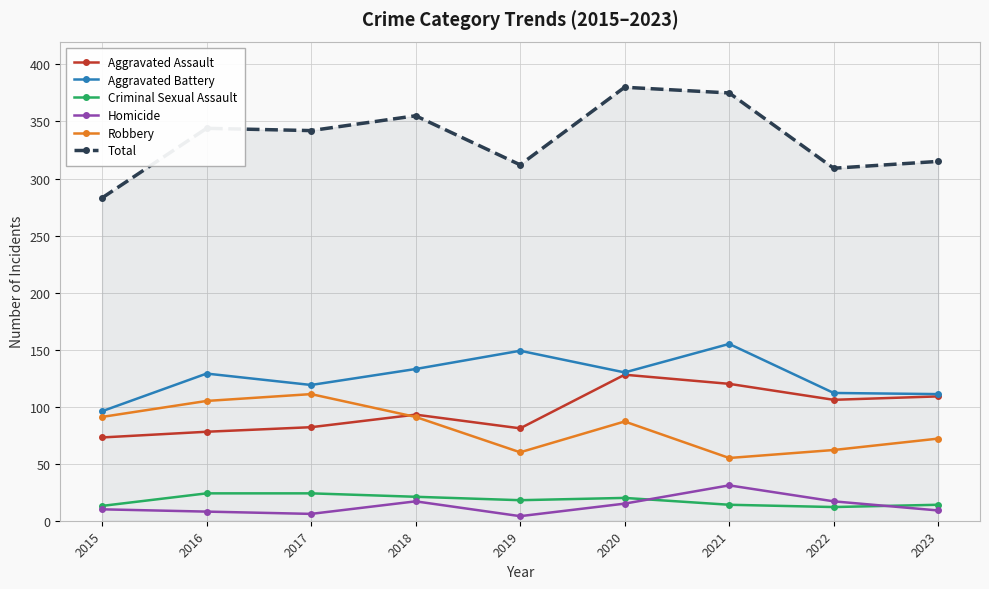

What is the difference between the second highest and second lowest values in the Robbery series?

45